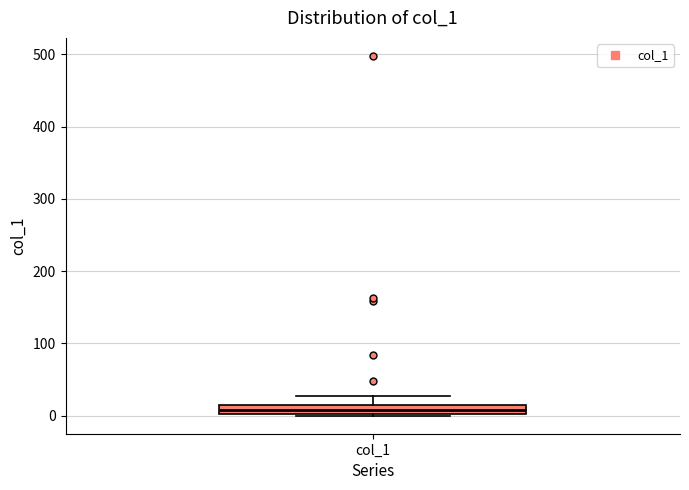

Where is the lower edge of the box for col_1 on the y-axis? The values are not printed on the chart, so give them approximately, as read against the axis.

0